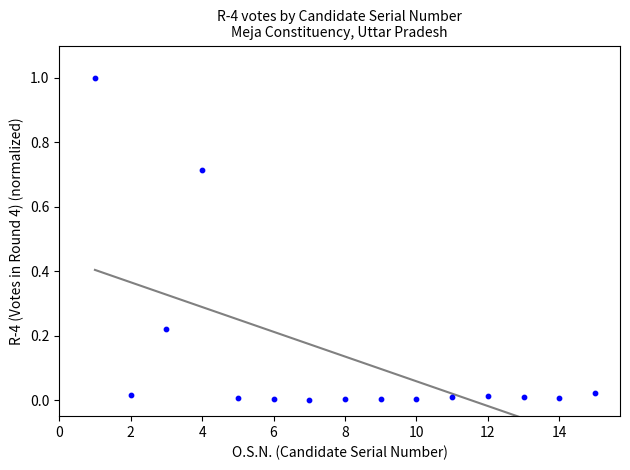

What is the range of X values (max minus min)?

14.0